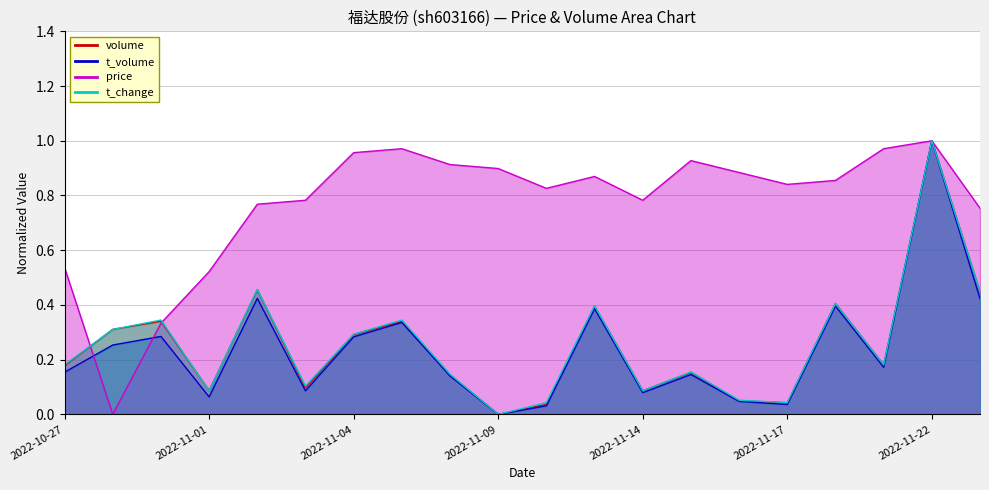

Which series changed the most between 2022-11-10 and 2022-11-18?

volume